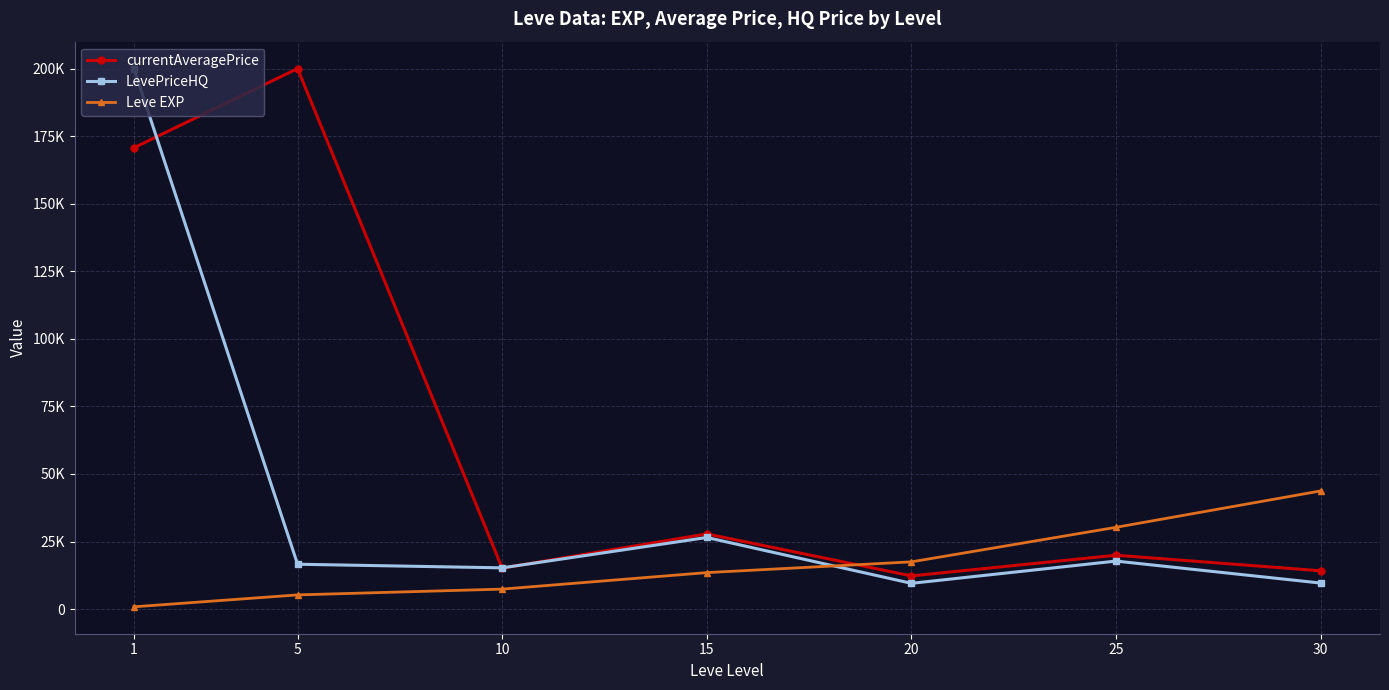

List the series in order of their overall mean, lowest first.

Leve EXP, LevePriceHQ, currentAveragePrice